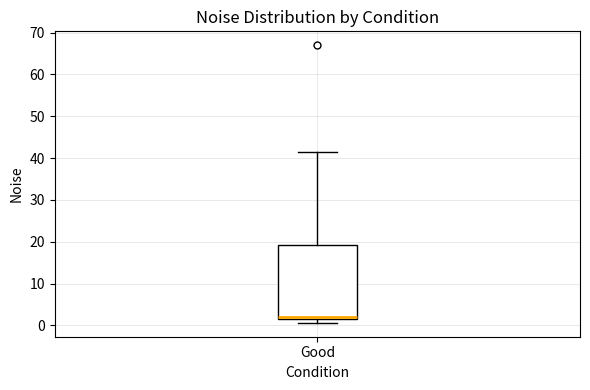

Where is the upper edge of the box for Good on the y-axis? The values are not printed on the chart, so give them approximately, as read against the axis.

19